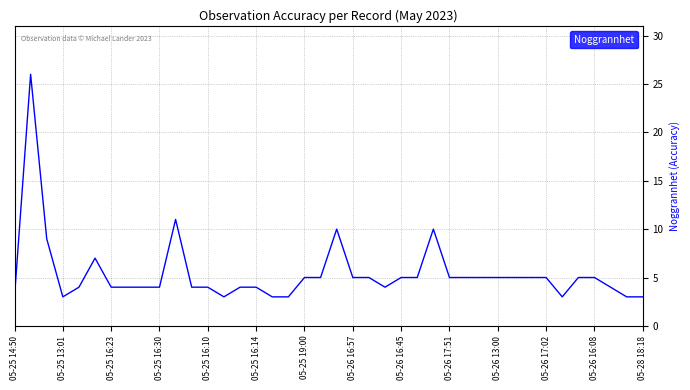

What is the smallest value displayed?

3